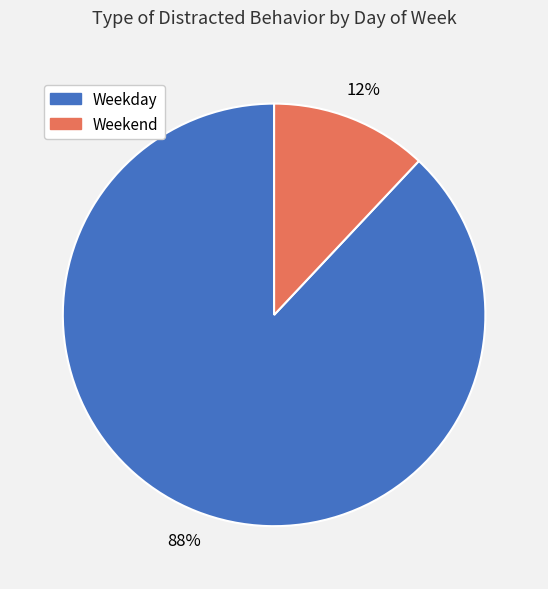

How many segments does this pie chart have?

2